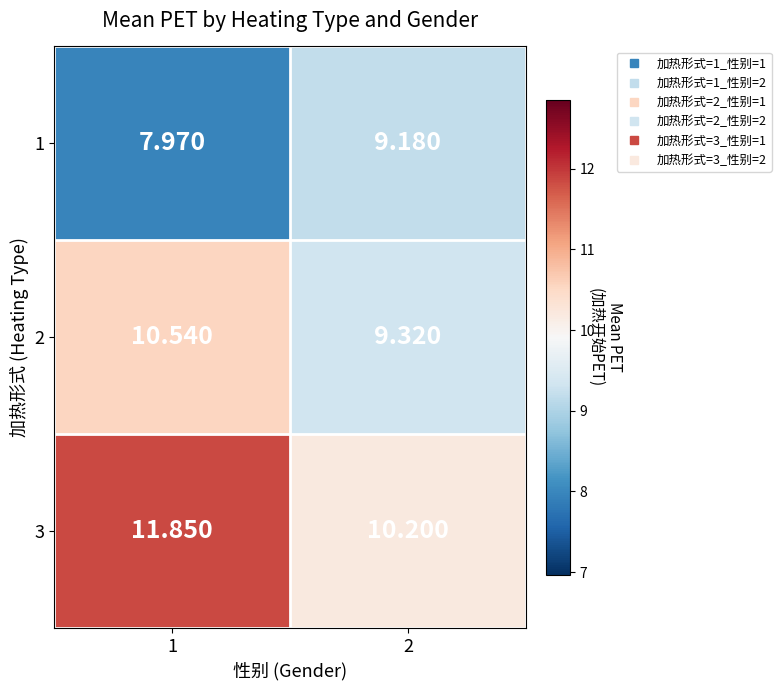

Reading left to right, what are all the values shown in this chart?

1: 1=8.0	2=9.2
2: 1=10.5	2=9.3
3: 1=11.8	2=10.2